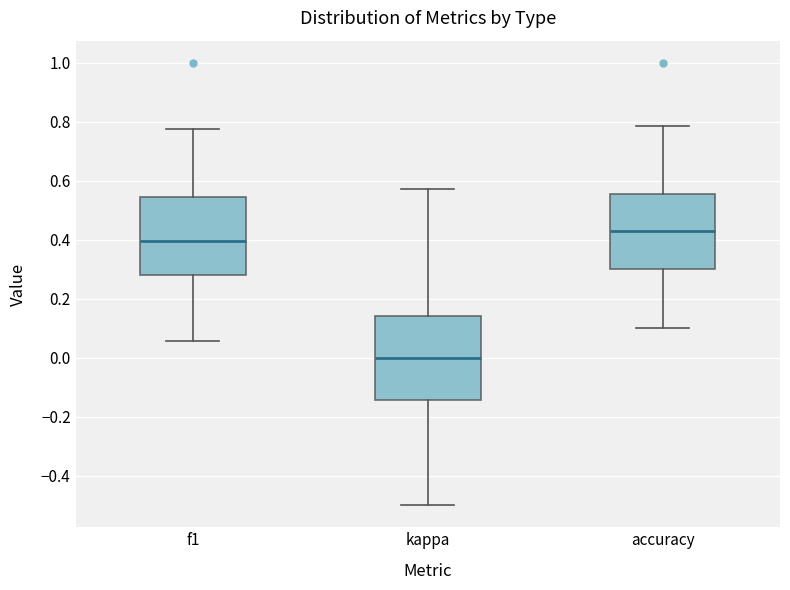

Where does the upper whisker of the box for f1 end on the y-axis? The values are not printed on the chart, so give them approximately, as read against the axis.

0.78